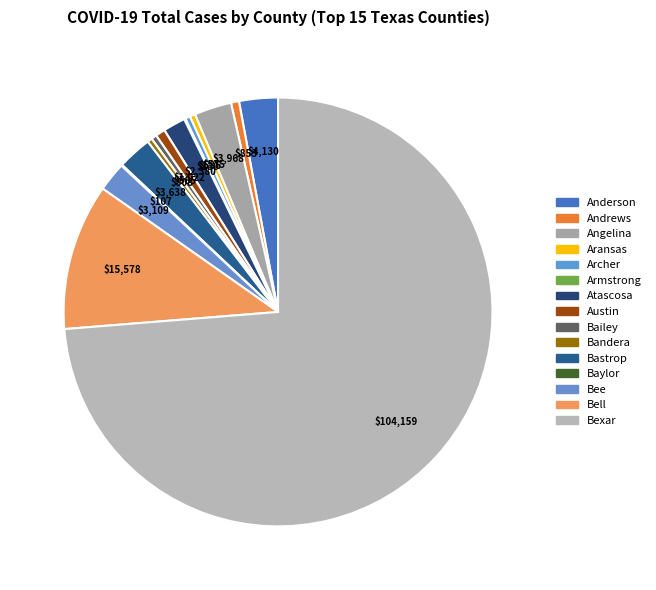

Does Bexar account for over 50% of the chart?

Yes